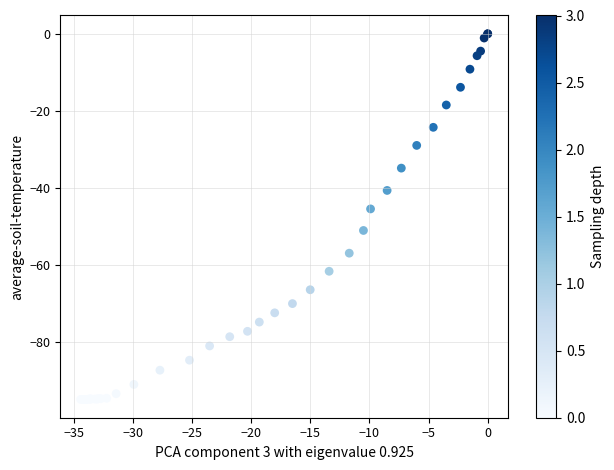

What Y value in the scatter plot is closest to -47?

-45.5